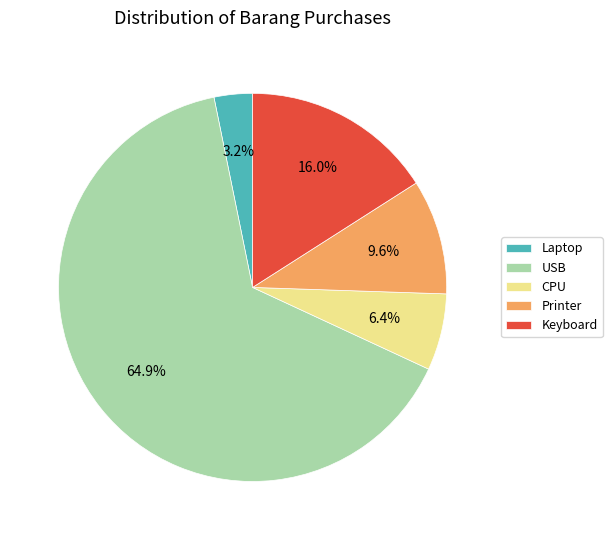

What is the smallest slice in the pie chart?

Laptop